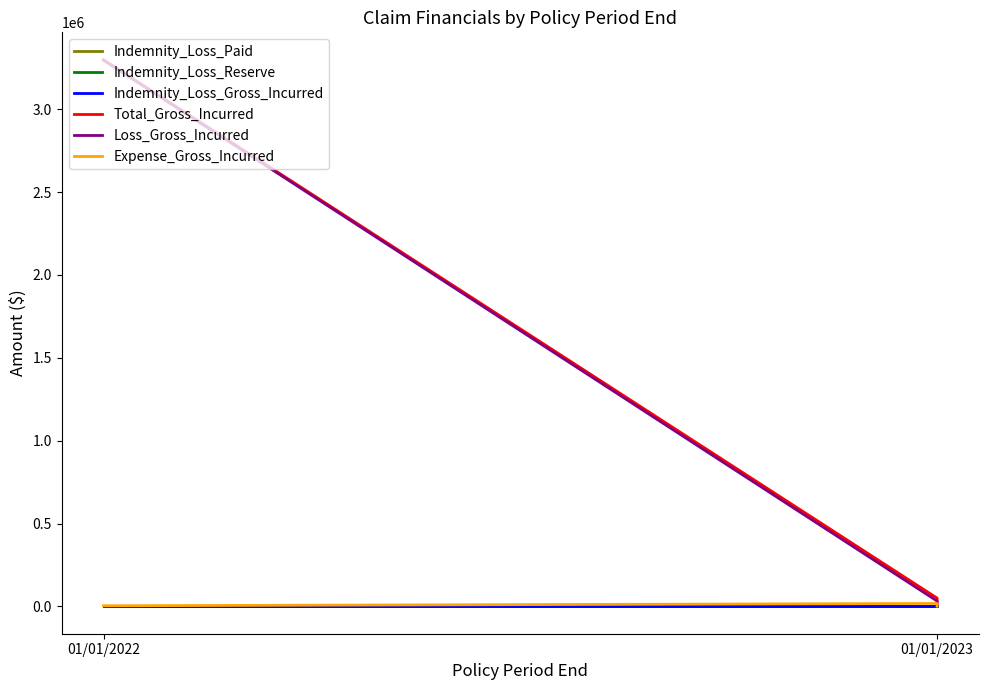

How many series are shown in this chart?

6